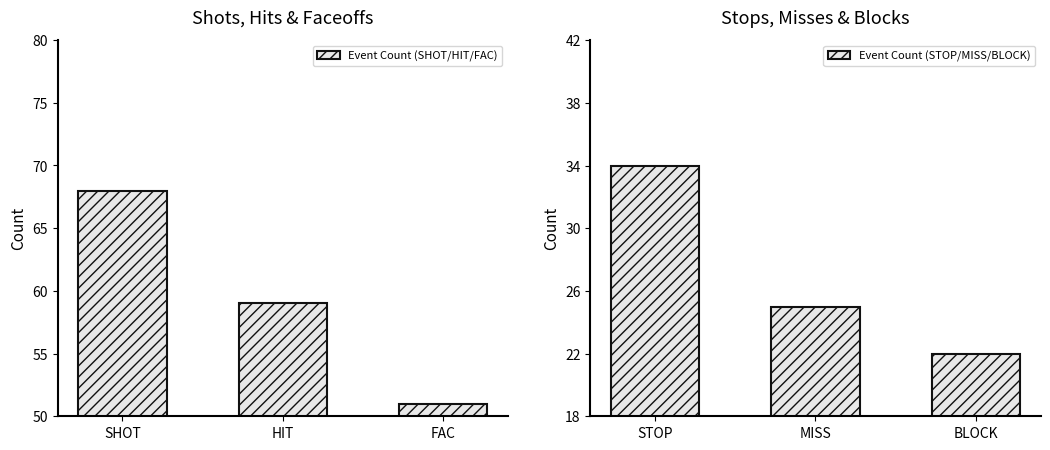

What is the difference between the second highest and minimum values in the Event Count (SHOT/HIT/FAC) series?

8